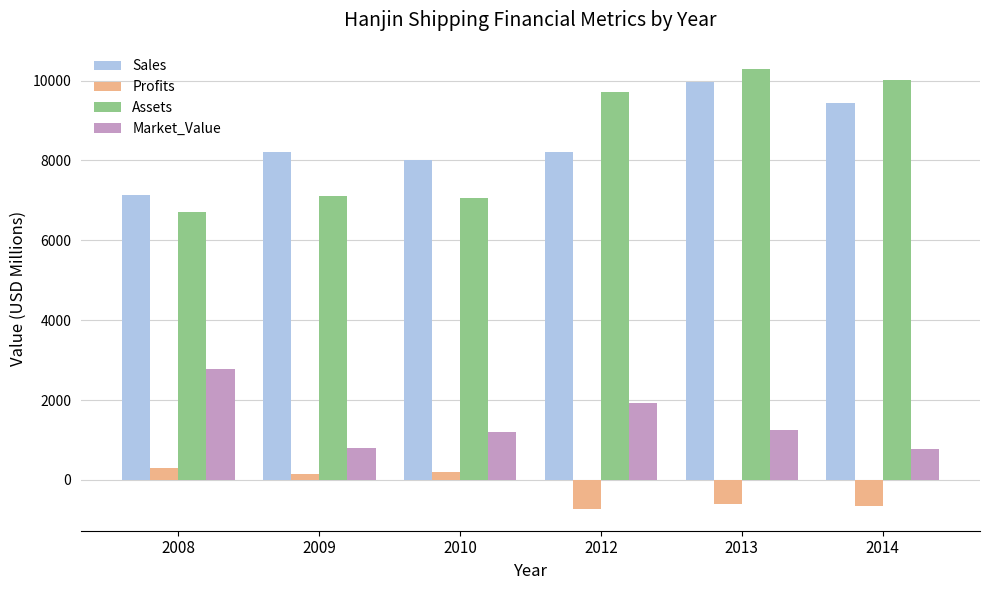

Which category has the highest value in the Market_Value series?

2008